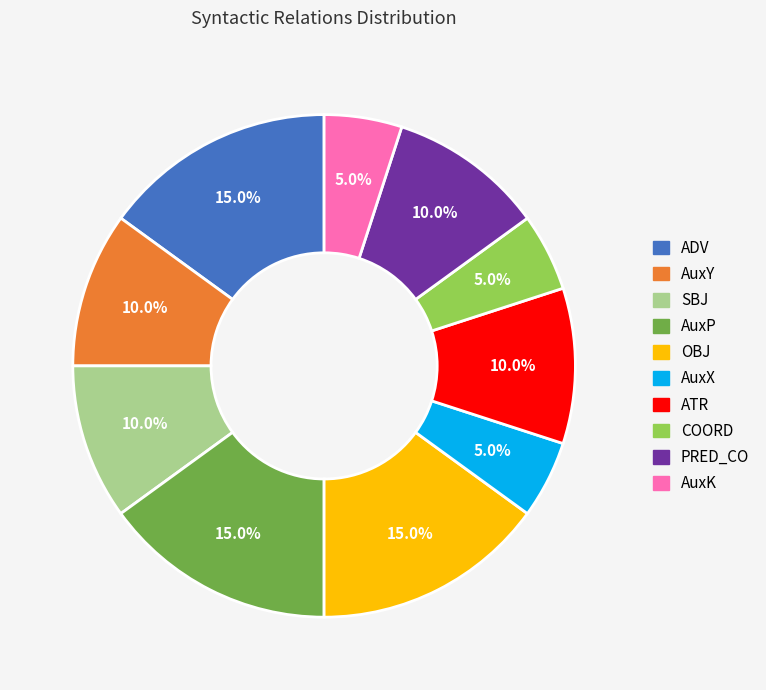

To the nearest percent, what portion does SBJ represent?

10%